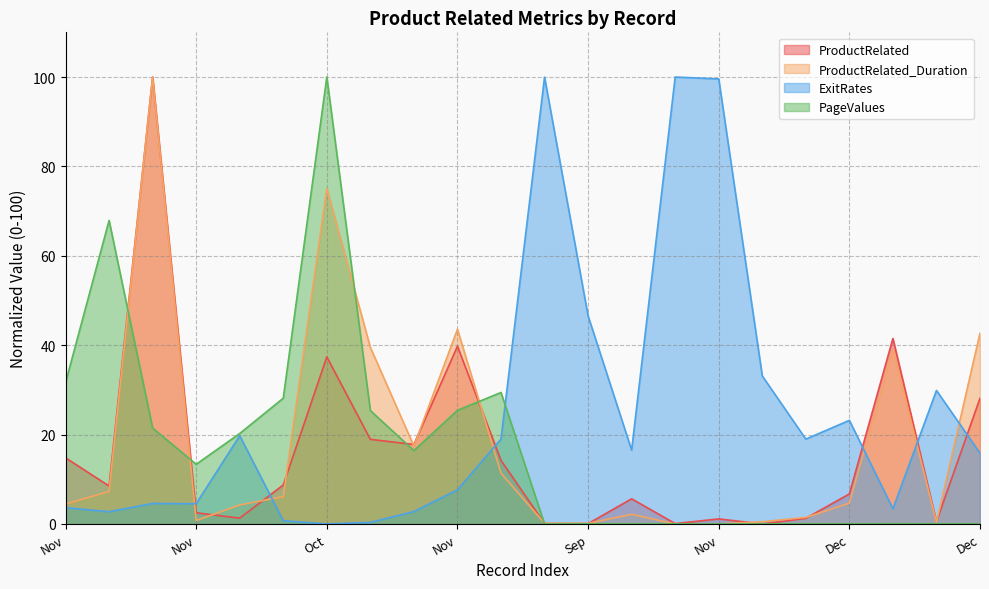

What is the label of the 19th point from the right?

Nov